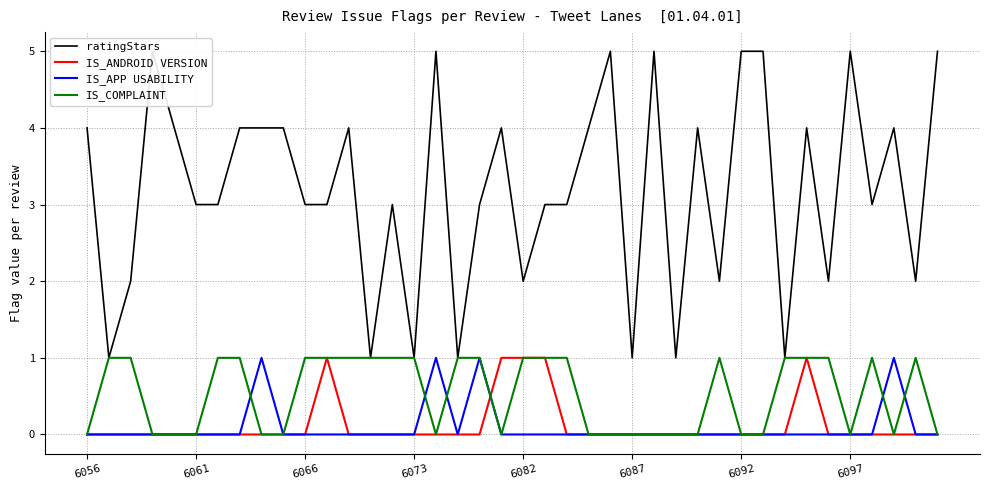

The value of IS_APP USABILITY at 6061 is 0. True or false?

True